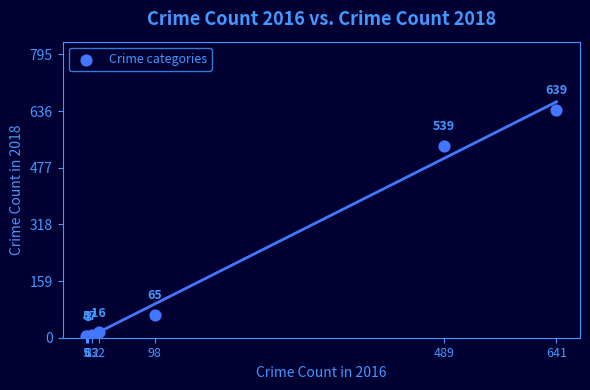

What Y value in the scatter plot is closest to 321?

539